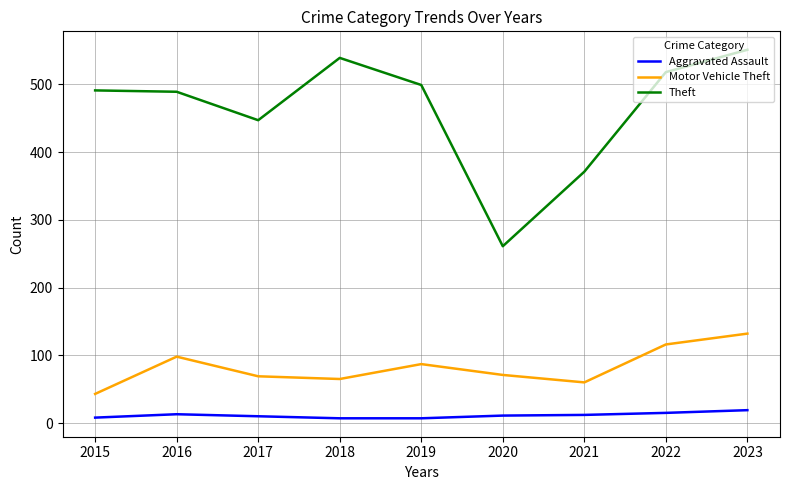

Which series has the widest spread of values?

Theft